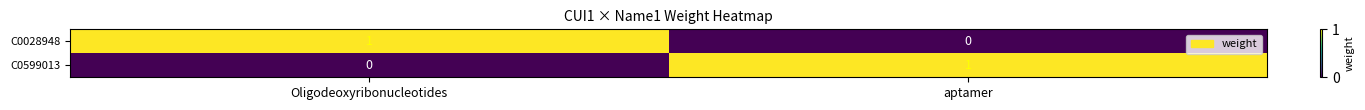

Rank the categories by C0599013 value from lowest to highest.

Oligodeoxyribonucleotides, aptamer